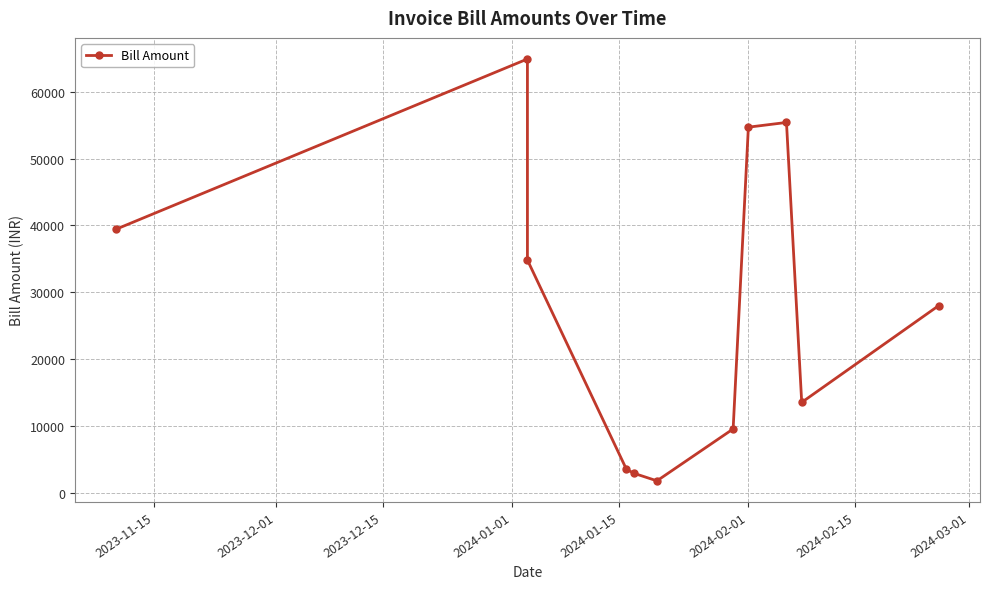

At which label does the data first exceed 28000?

2023-11-15